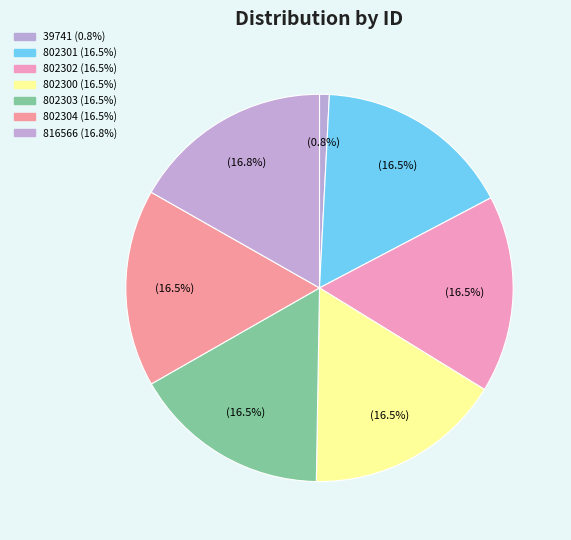

The 802300 slice represents 22% of the pie. True or false?

False